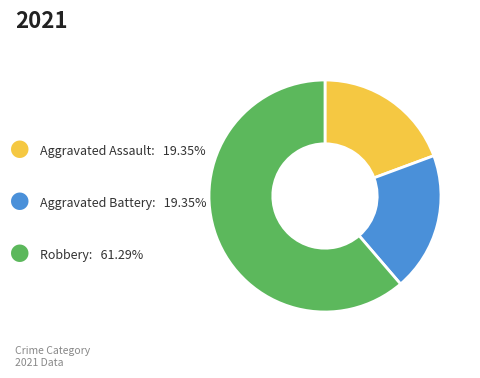

Is there any slice that represents more than half of the pie?

Yes